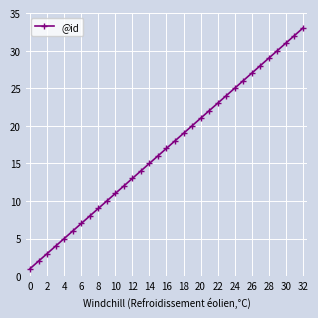

What is the difference between the maximum and minimum values?

32